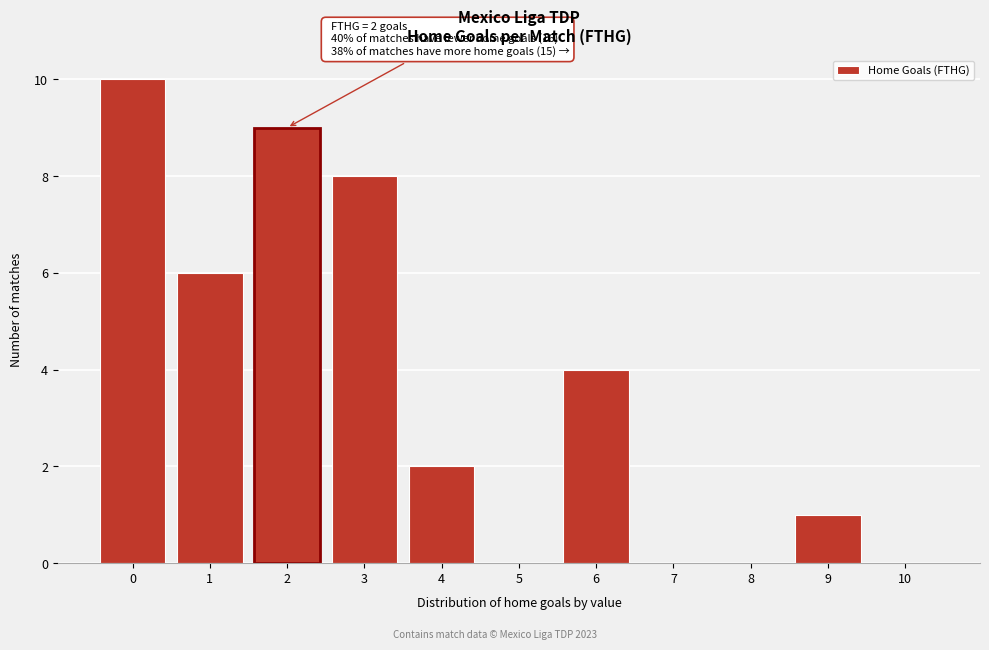

Reading right to left, transcribe all the data shown in this chart.

10=0	9=1	8=0	7=0	6=4	5=0	4=2	3=8	2=9	1=6	0=10